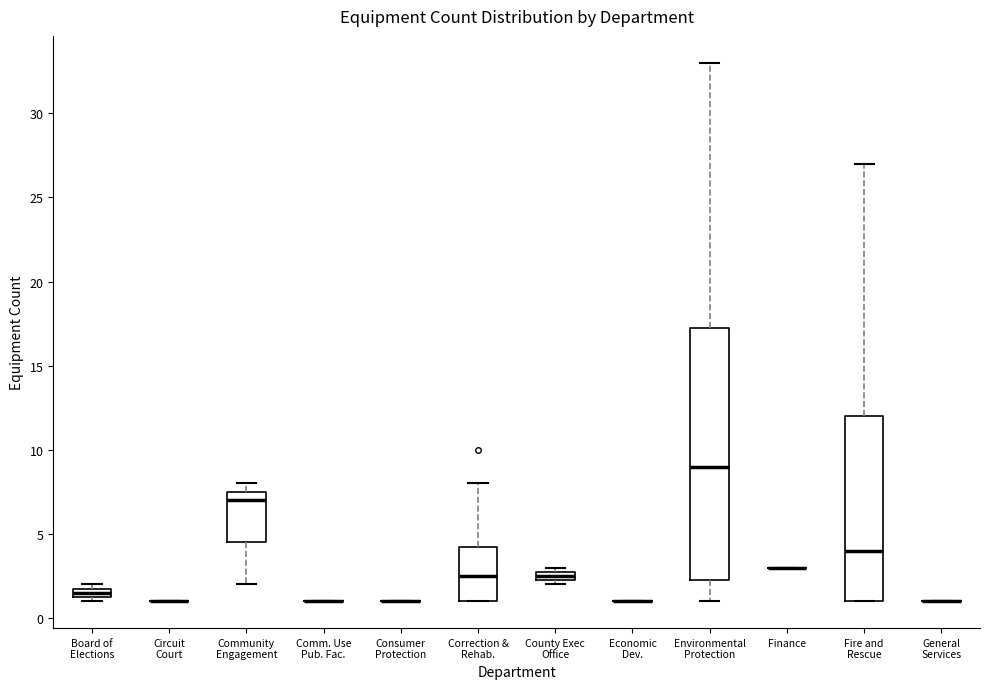

Which box is the tallest, from its lower edge to its upper edge?

Environmental Protection